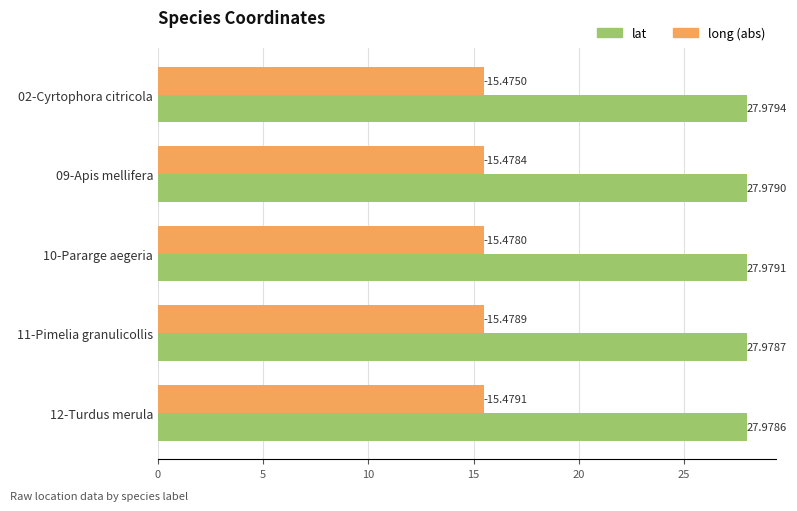

Which series has the largest total across all categories?

lat